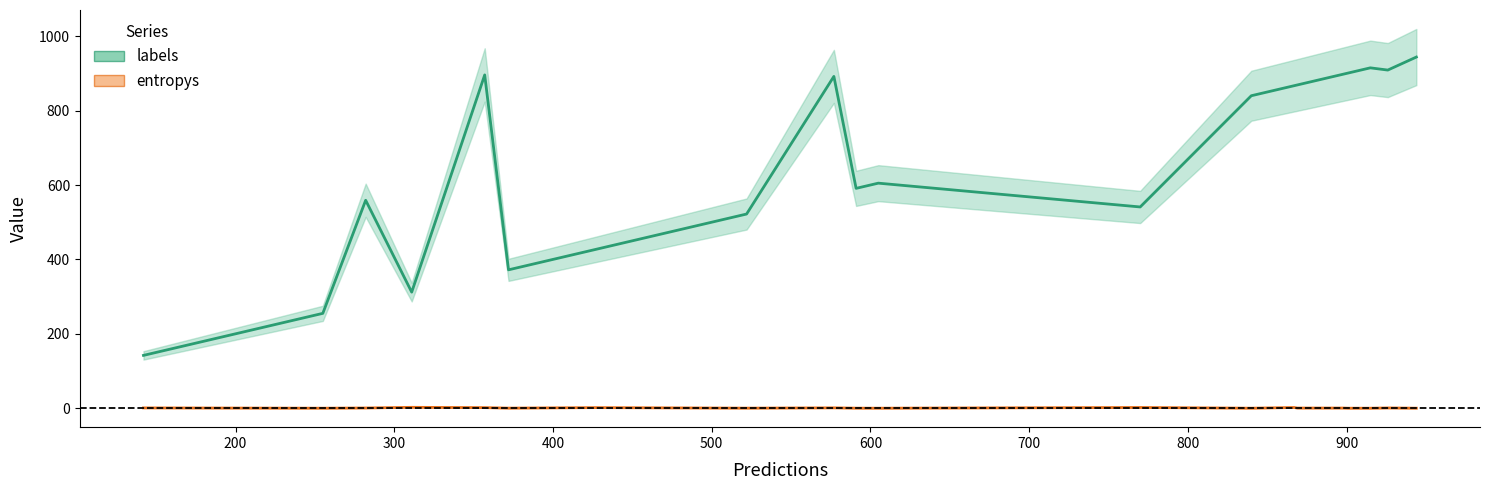

True or false: labels and entropys intersect in this chart.

False